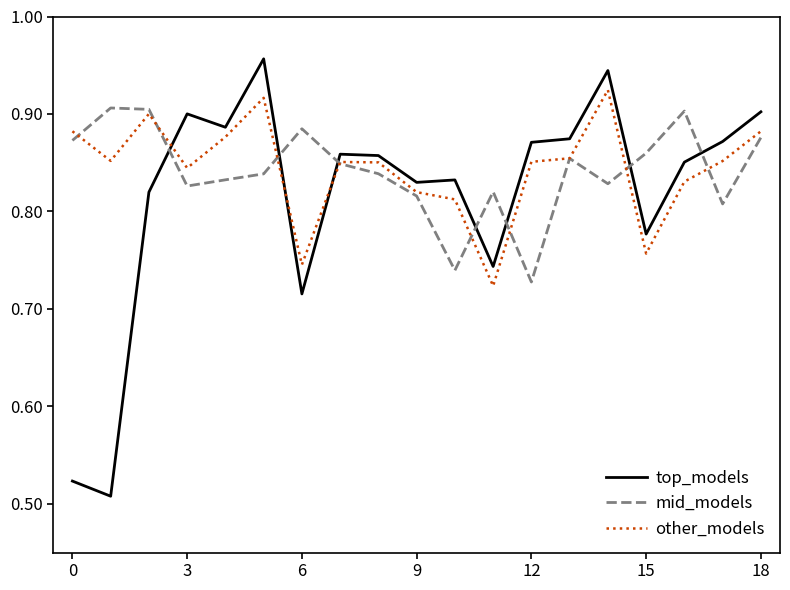

Count the number of categories in the chart.

19